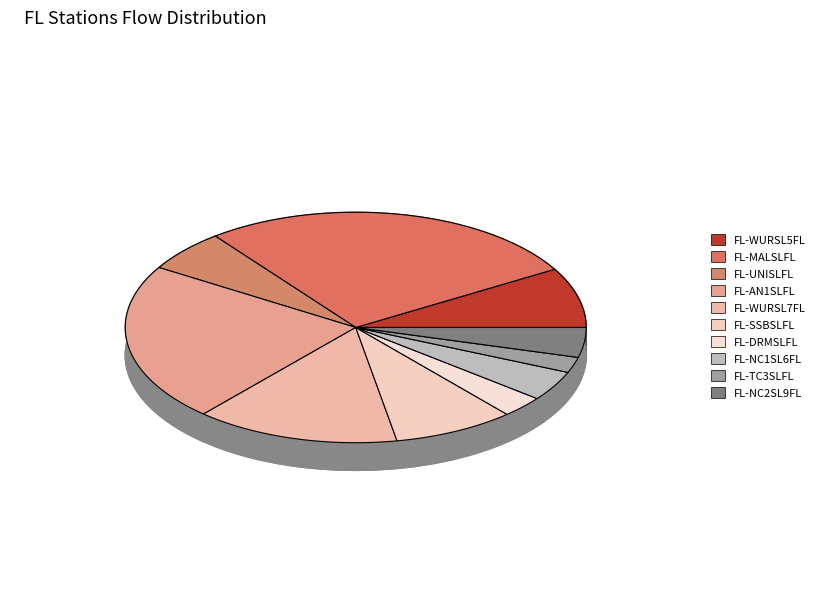

What is the ratio of the value at FL-TC3SLFL to the value at FL-WURSL7FL?

0.2